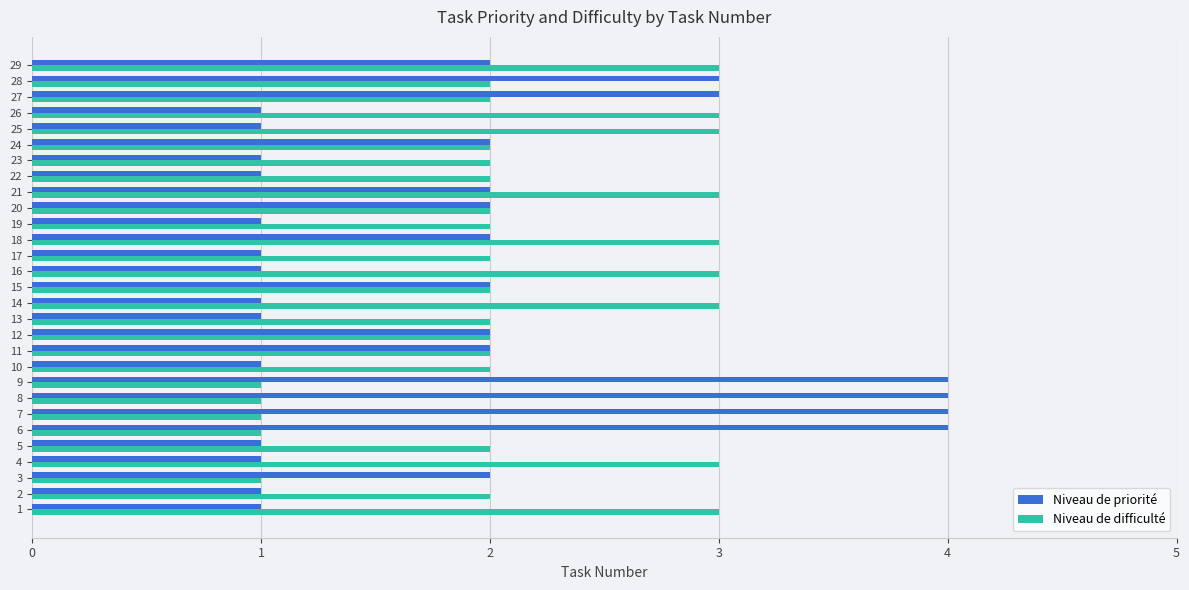

What is the difference between the maximum and minimum values in the Niveau de priorité series?

3